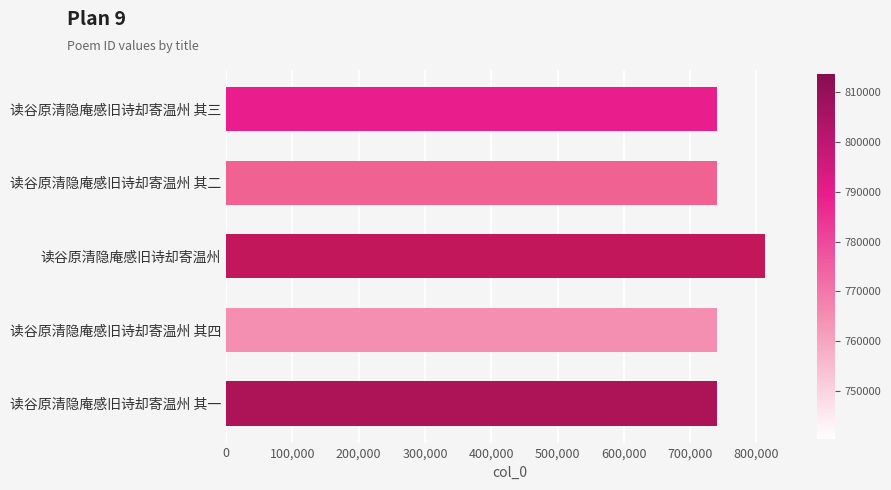

What is the difference between the maximum and minimum values?

73347